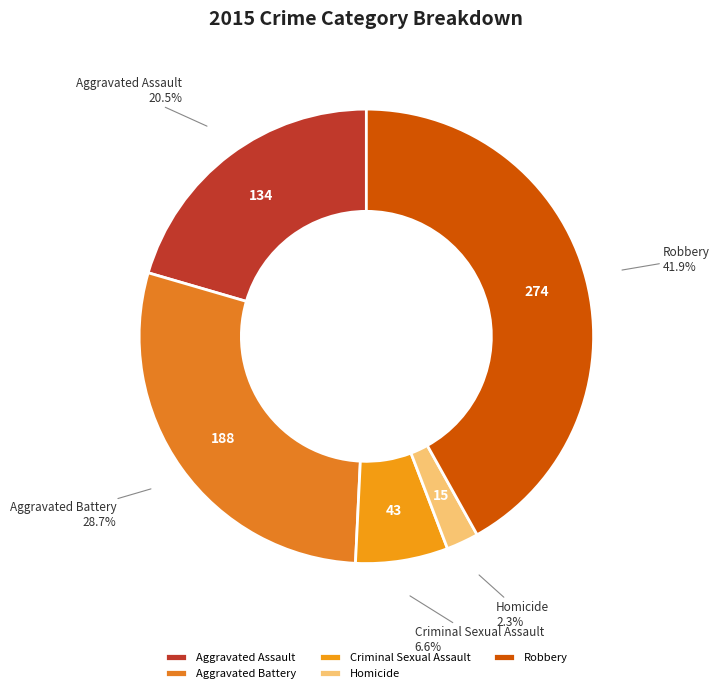

To the nearest percent, what portion does Aggravated Battery represent?

29%